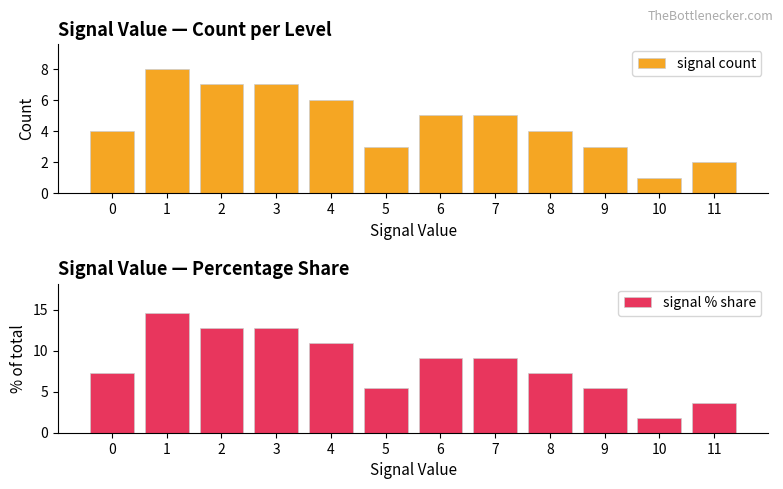

Reading left to right, extract all data points from this chart.

signal count: 4.0	8.0	7.0	7.0	6.0	3.0	5.0	5.0	4.0	3.0	1.0	2.0
signal % share: 7.3	14.5	12.7	12.7	10.9	5.5	9.1	9.1	7.3	5.5	1.8	3.6